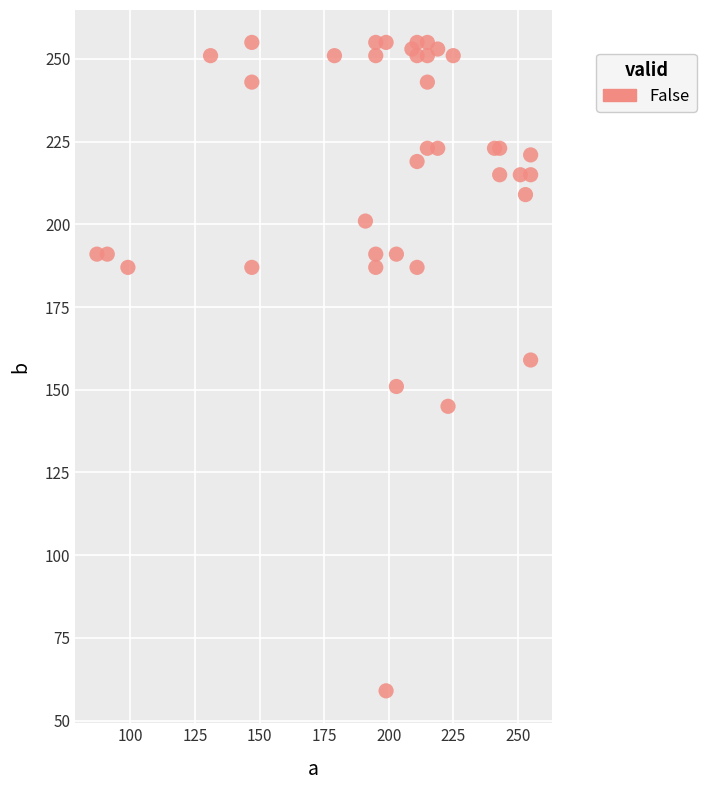

What is the range of Y values (max minus min)?

196